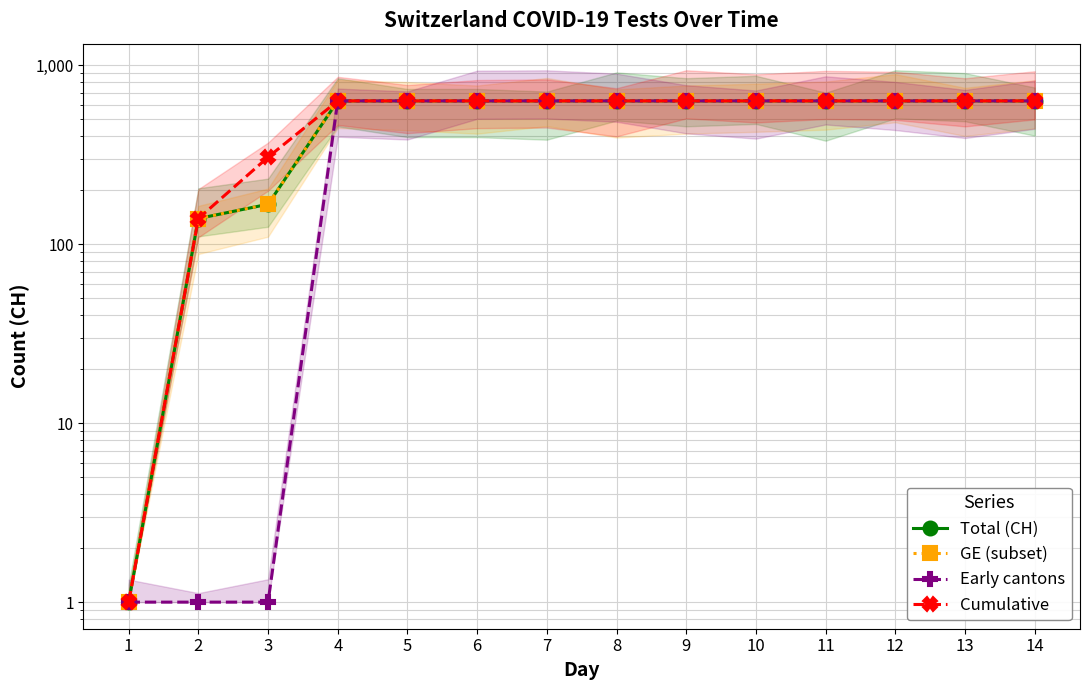

At which category is the sum across all series the highest?

4